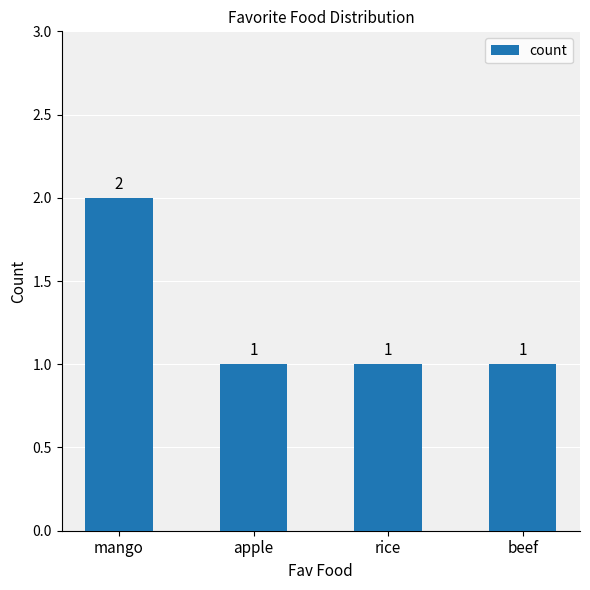

Which has a higher value, mango or apple?

mango